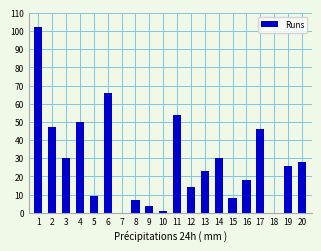

Reading left to right, what are all the values shown in this chart?

1=102	2=47	3=30	4=50	5=9	6=66	7=0	8=7	9=4	10=1	11=54	12=14	13=23	14=30	15=8	16=18	17=46	18=0	19=26	20=28